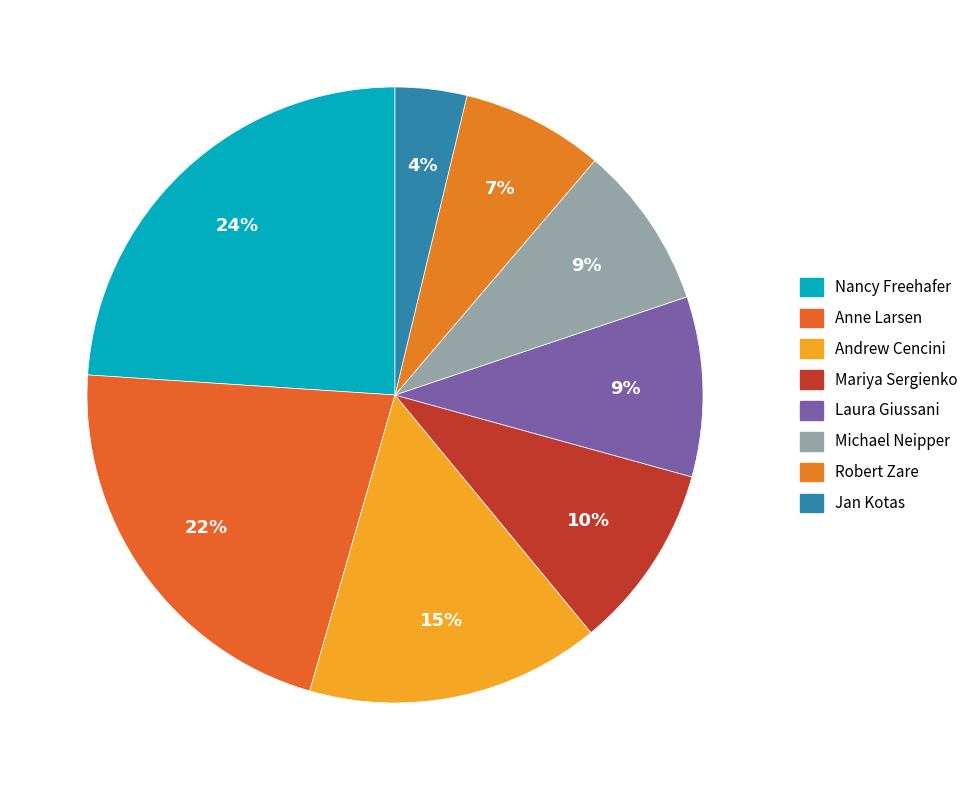

How many segments does this pie chart have?

8